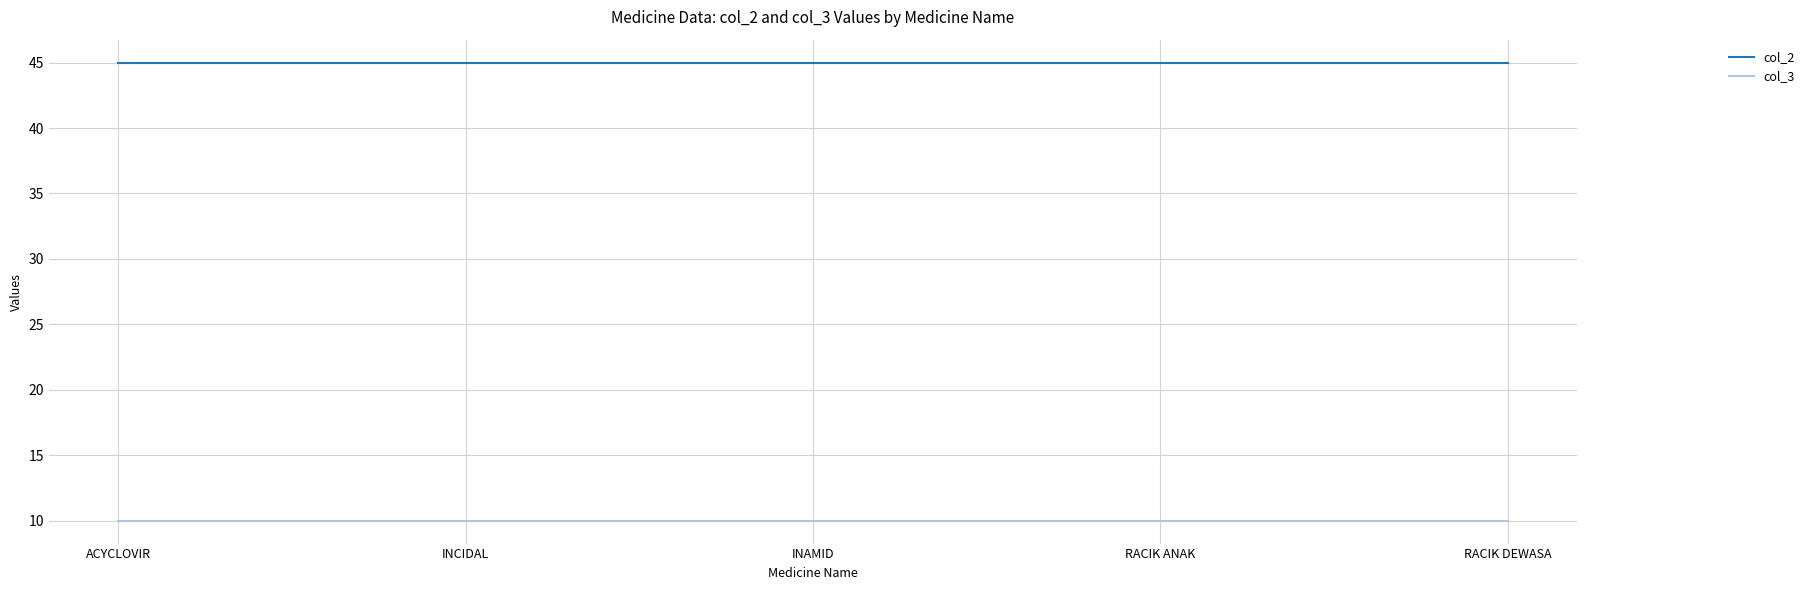

What is the total value across all series at RACIK DEWASA?

55